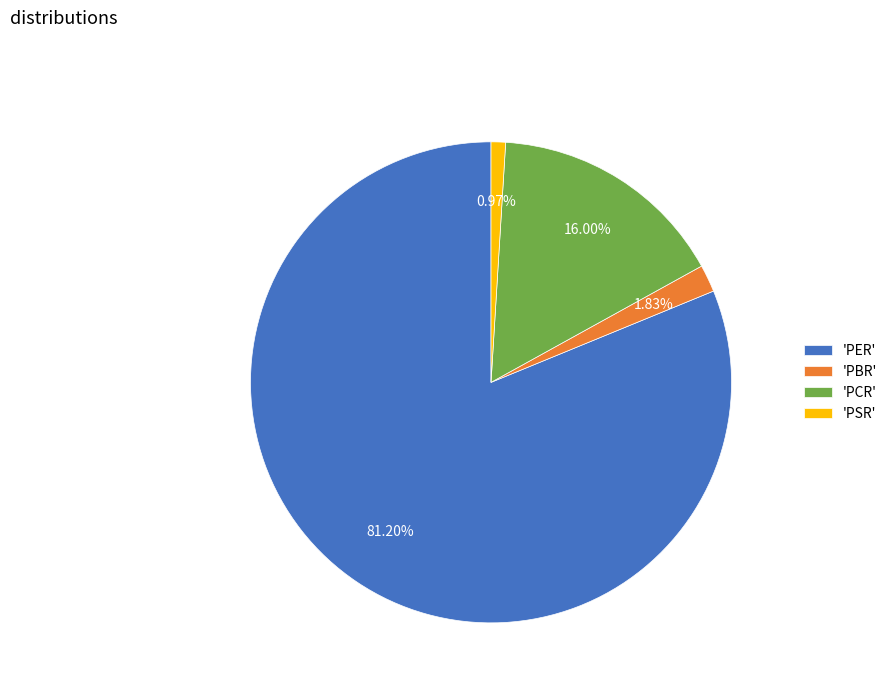

What is the smallest slice in the pie chart?

'PSR'